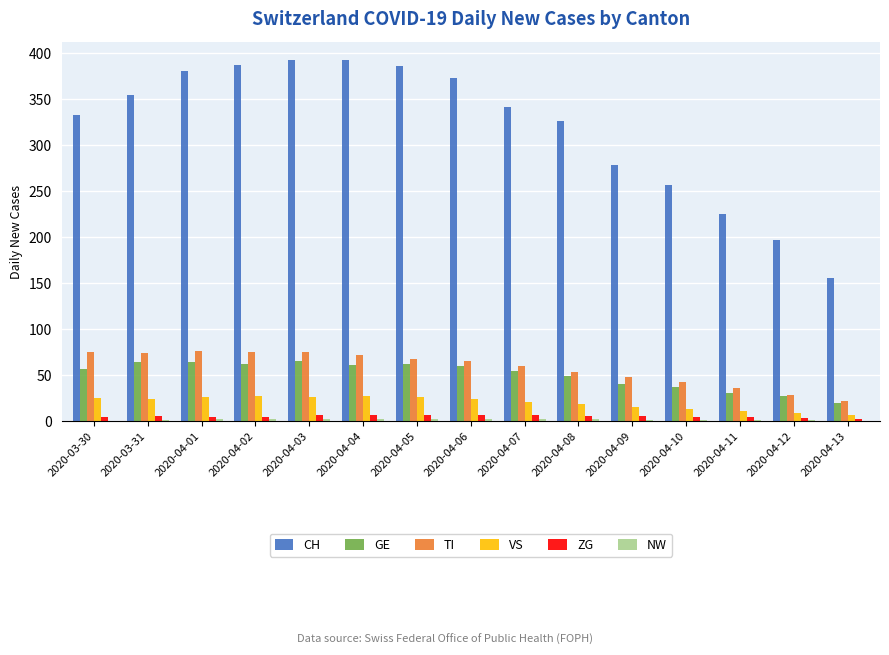

Which series has the largest total across all categories?

CH